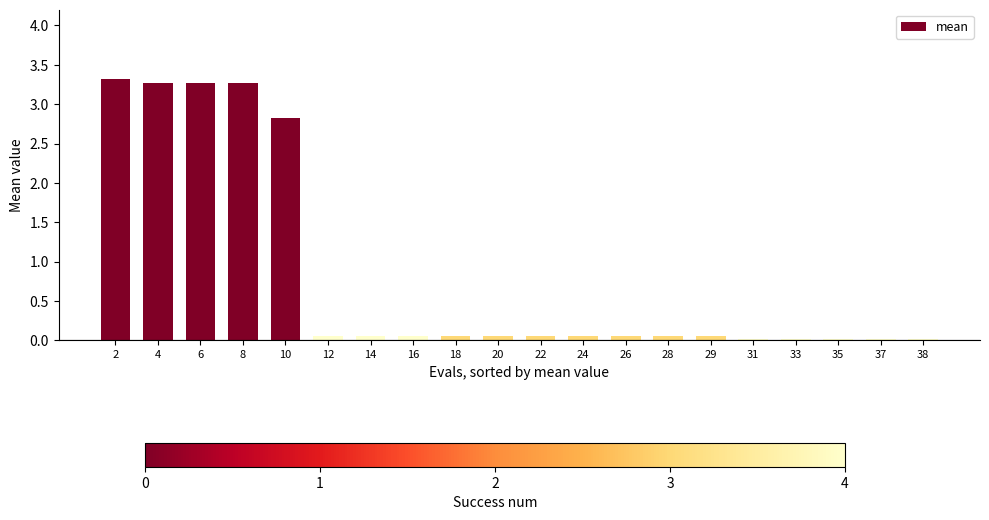

What is the value of the 5th bar from the left?

2.8